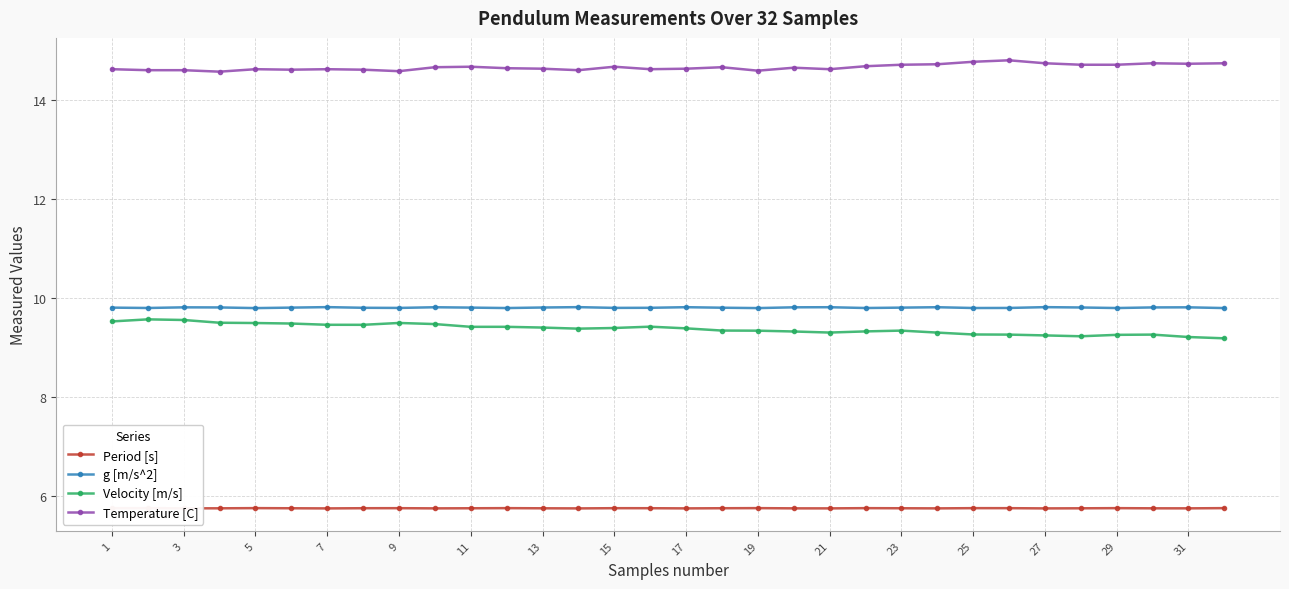

What is the sum of all Temperature [C] values?

469.1